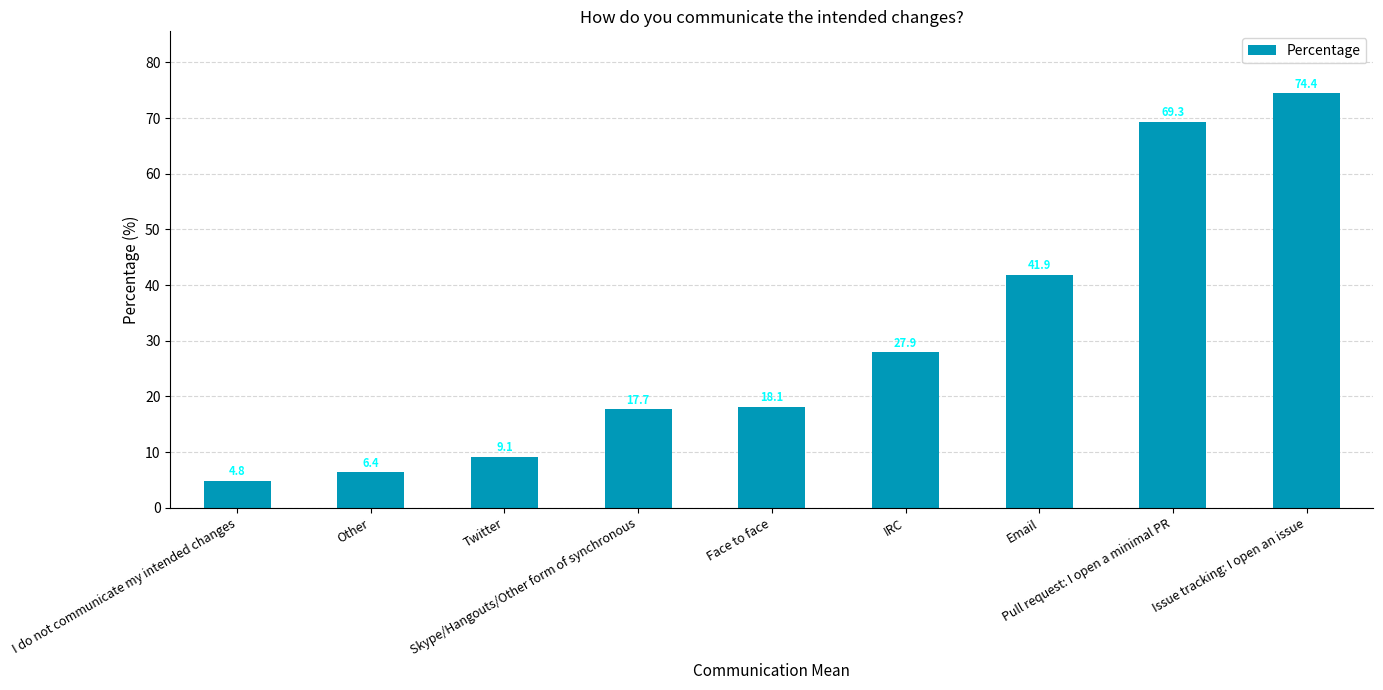

What is the difference between the maximum and minimum values?

69.6